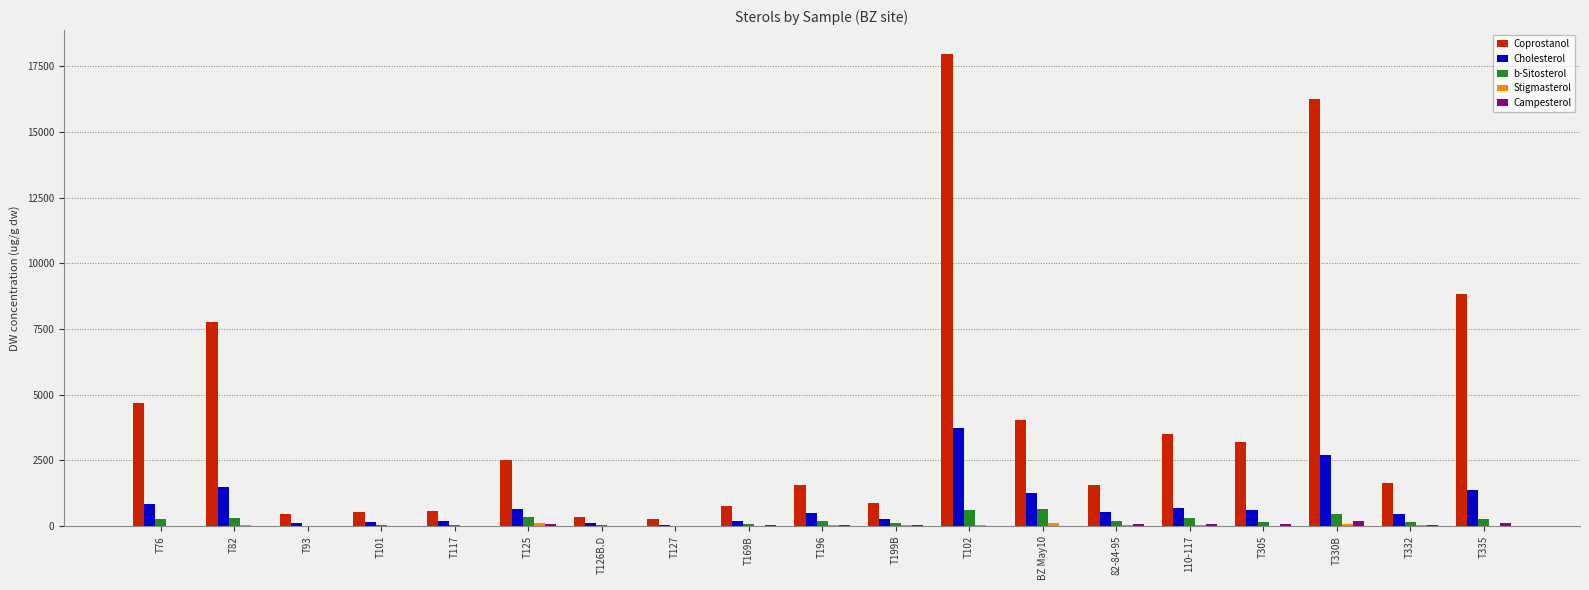

What is the highest value of the Coprostanol series?

17974.6